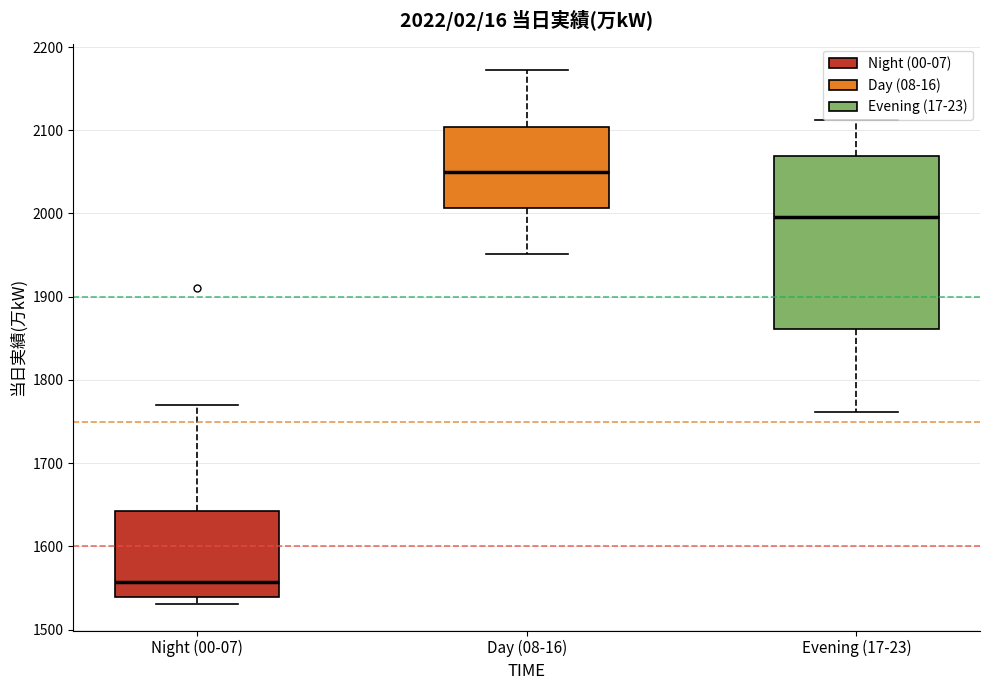

Which box's median line is the lowest?

Night (00-07)